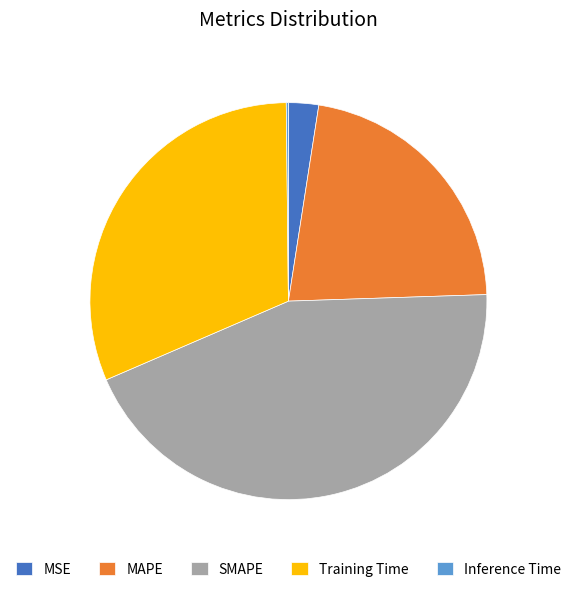

Which slice is the largest?

SMAPE